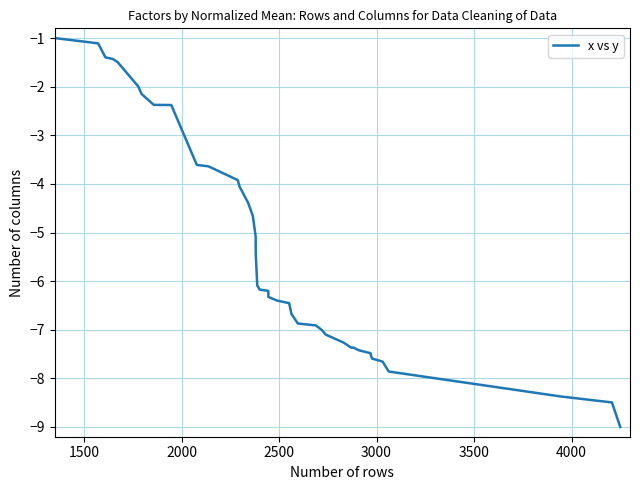

What is the minimum value shown in the chart?

-9.0